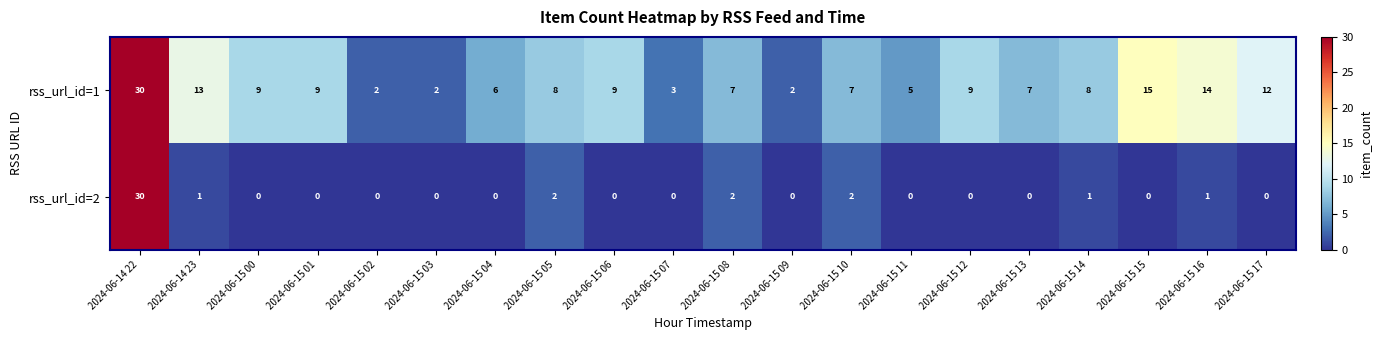

Is the value of rss_url_id=2 at 2024-06-15 03 greater than the value of rss_url_id=1 at 2024-06-15 09?

No